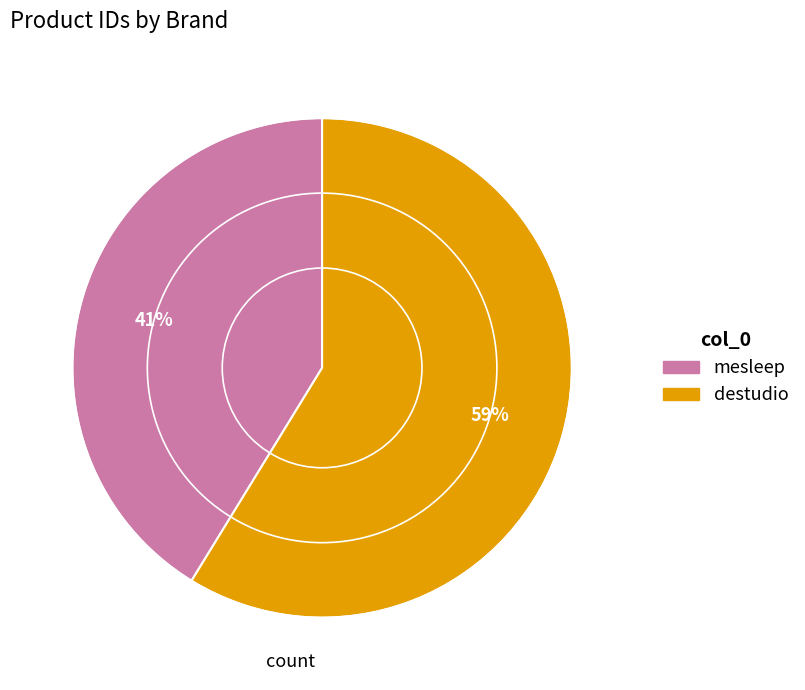

Does mesleep represent more than half of the total?

No